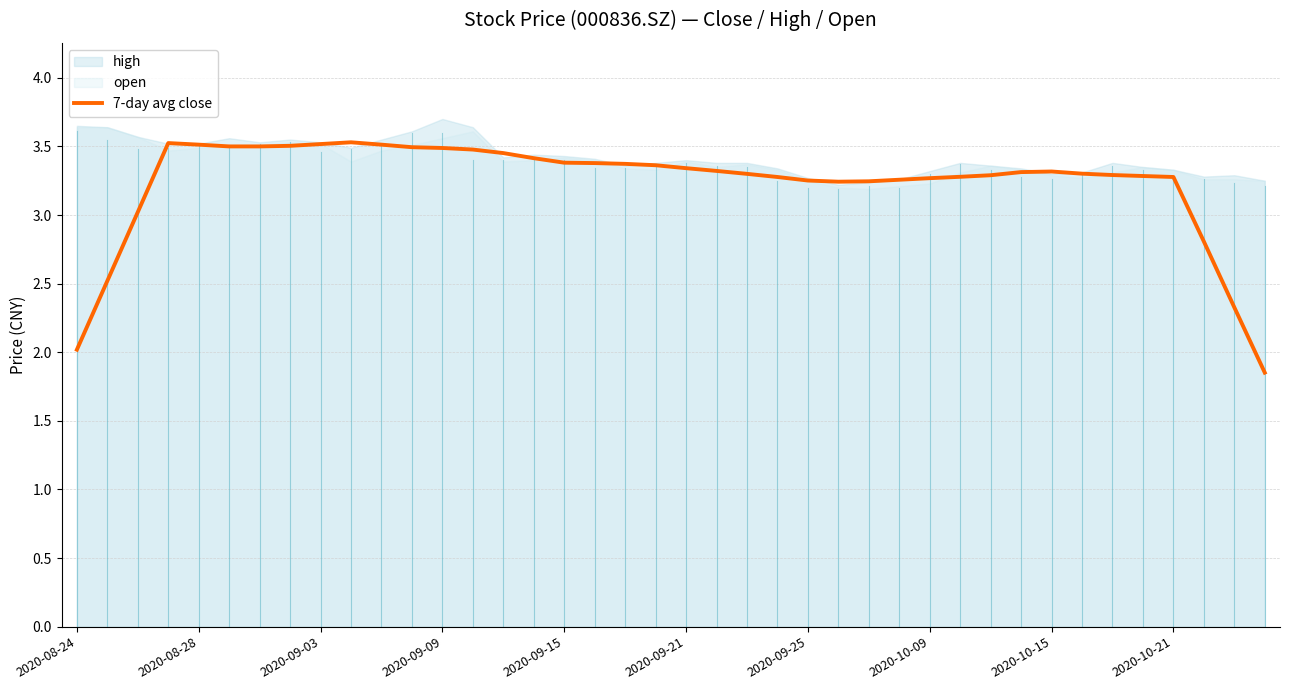

The value of 7-day avg close at 2020-09-25 is 4.9. True or false?

False